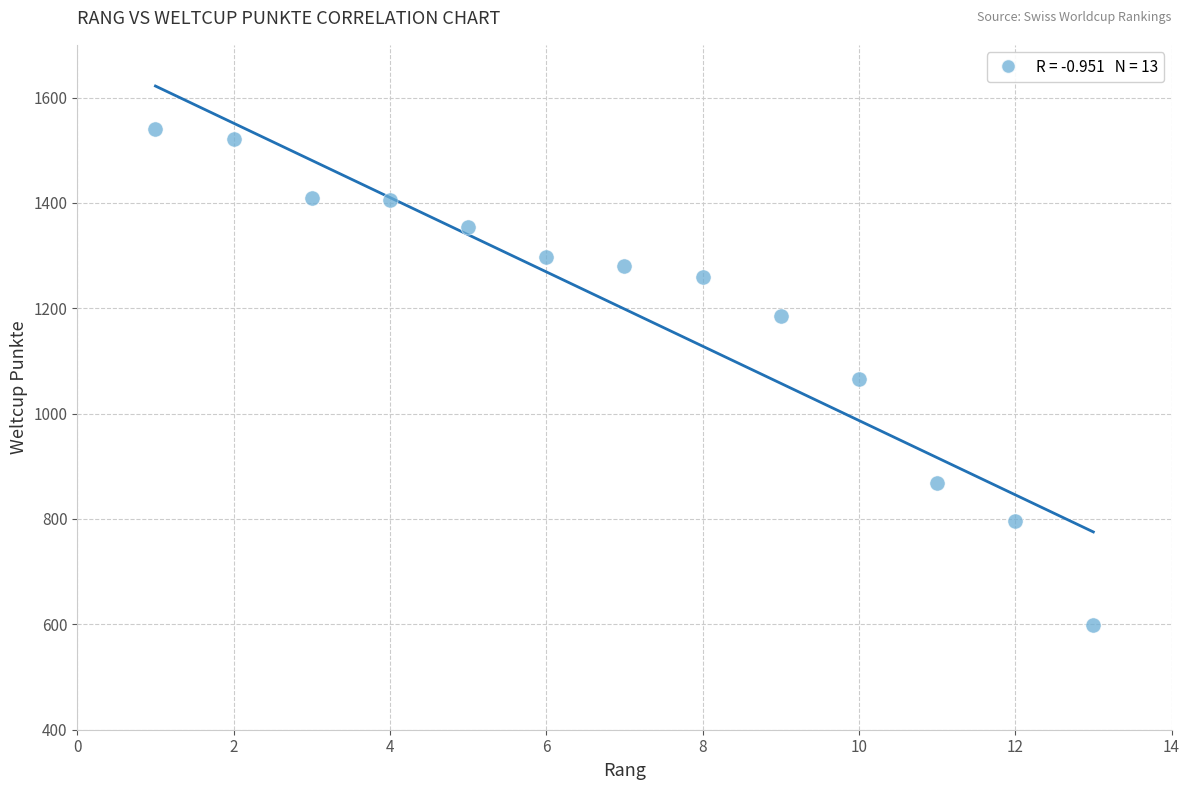

What is the range of Y values (max minus min)?

941